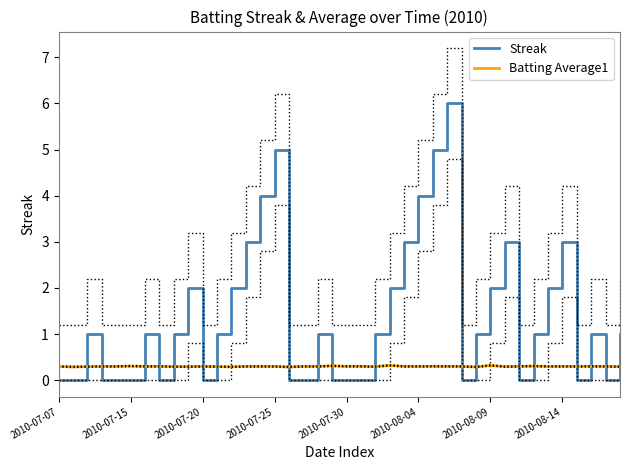

Reading right to left, what are all the values shown in this chart?

Streak: 1.0	0.0	1.0	0.0	3.0	2.0	1.0	0.0	3.0	2.0	1.0	0.0	6.0	5.0	4.0	3.0	2.0	1.0	0.0	0.0	0.0	1.0	0.0	0.0	5.0	4.0	3.0	2.0	1.0	0.0	2.0	1.0	0.0	1.0	0.0	0.0	0.0	1.0	0.0	0.0
Batting Average1: 0.3	0.3	0.3	0.3	0.3	0.3	0.3	0.3	0.3	0.3	0.3	0.3	0.3	0.3	0.3	0.3	0.3	0.3	0.3	0.3	0.3	0.3	0.3	0.3	0.3	0.3	0.3	0.3	0.3	0.3	0.3	0.3	0.3	0.3	0.3	0.3	0.3	0.3	0.3	0.3